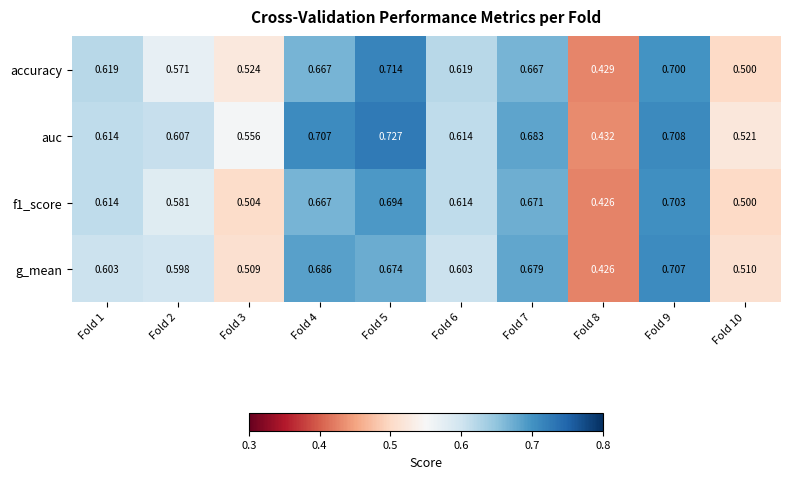

Which series has the largest total across all categories?

auc